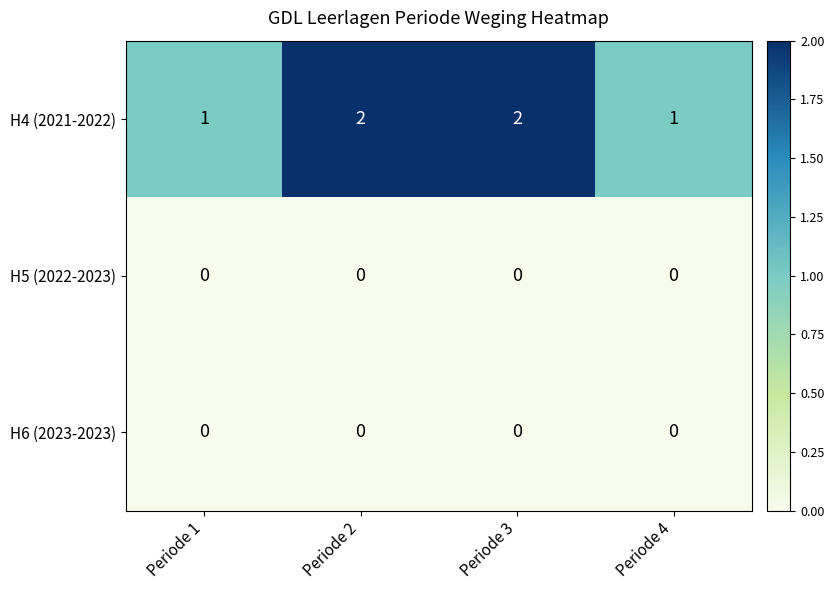

What is the sum of the H4 (2021-2022) values at Periode 2 and Periode 4?

3